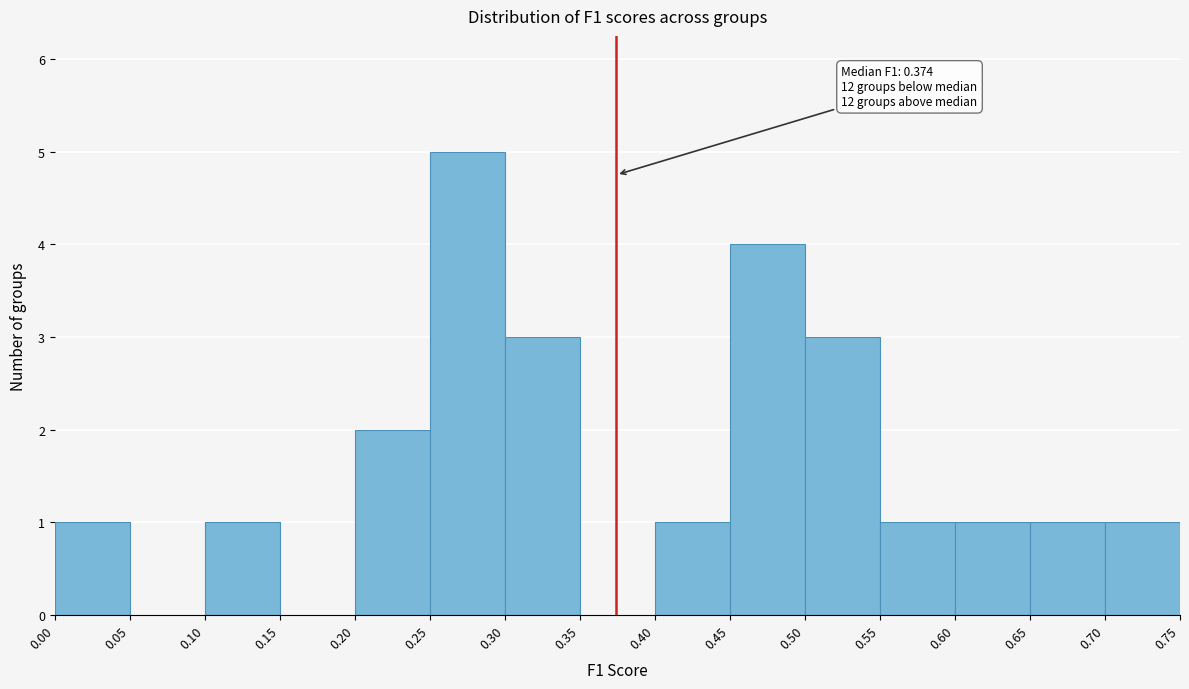

Which range on the x-axis has the tallest bar?

0.25 to 0.30